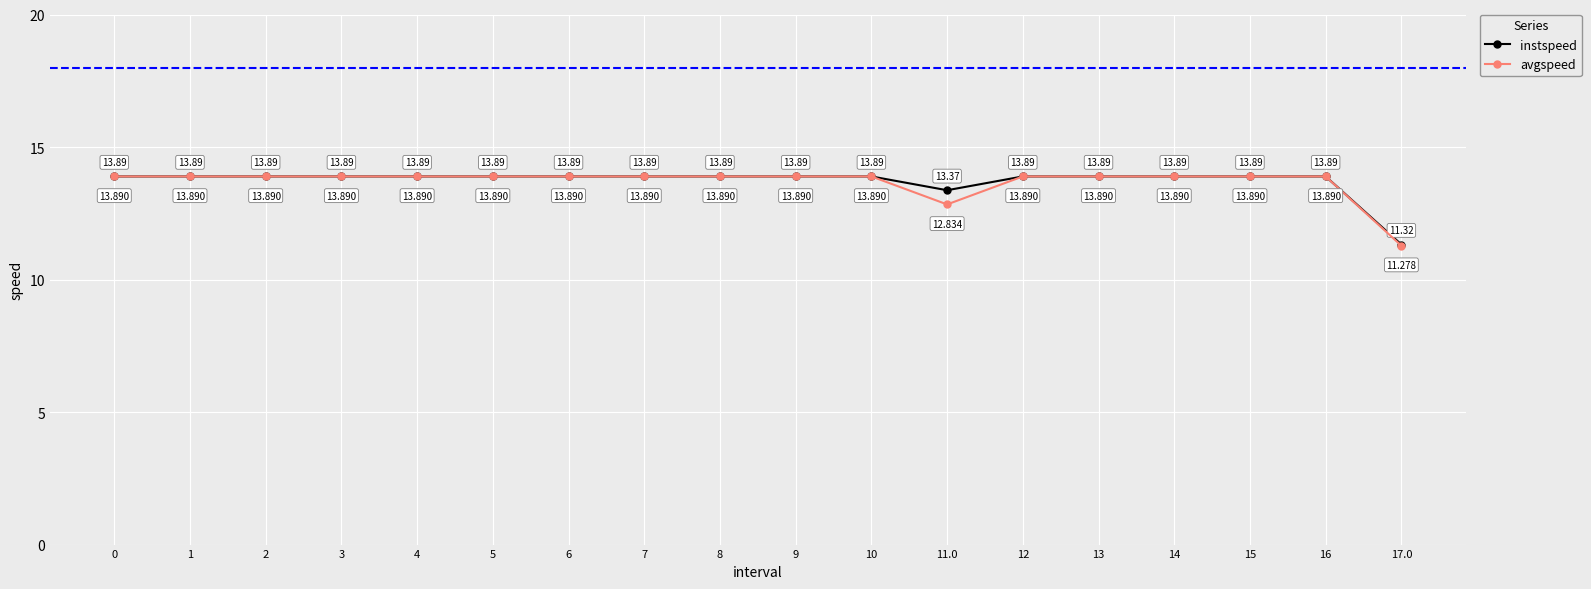

What is the minimum value for instspeed?

11.3